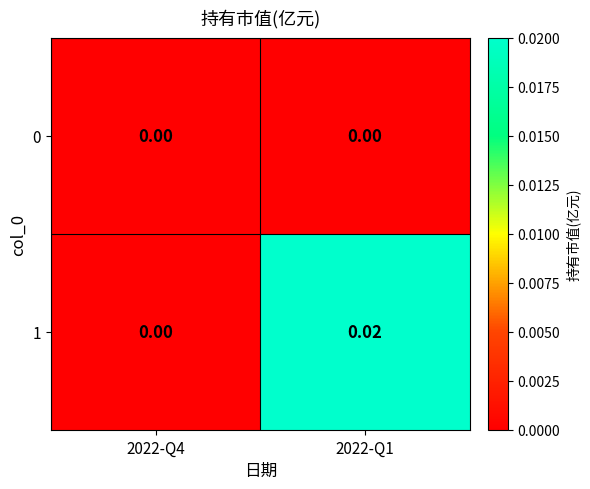

Which label corresponds to the largest value in the chart?

2022-Q1